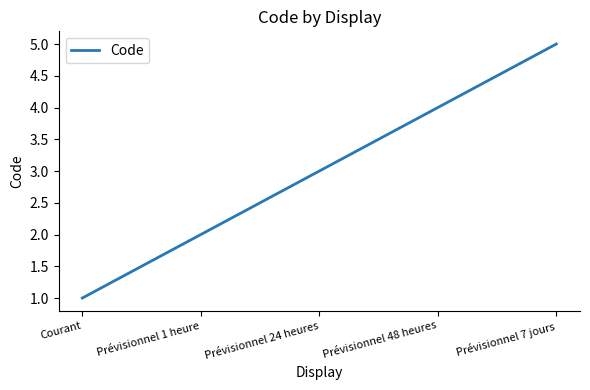

What is the difference between the values at Prévisionnel 24 heures and Prévisionnel 48 heures?

1